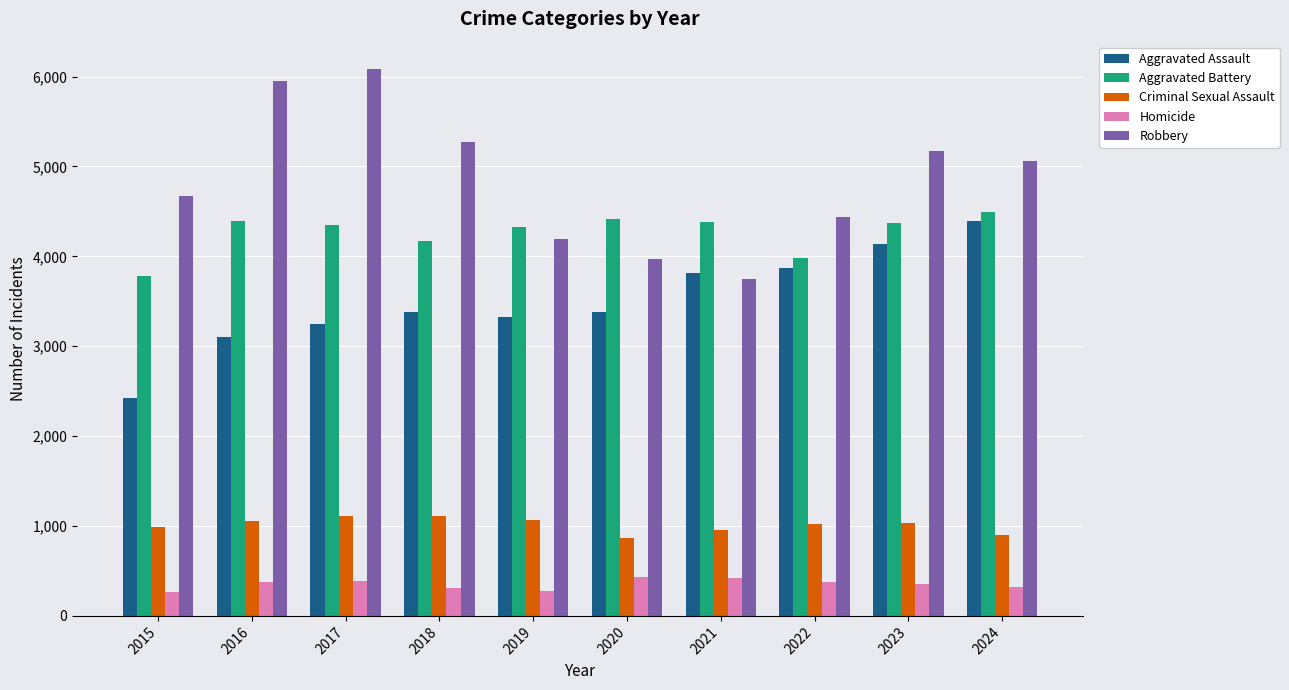

Which series has the largest total across all categories?

Robbery